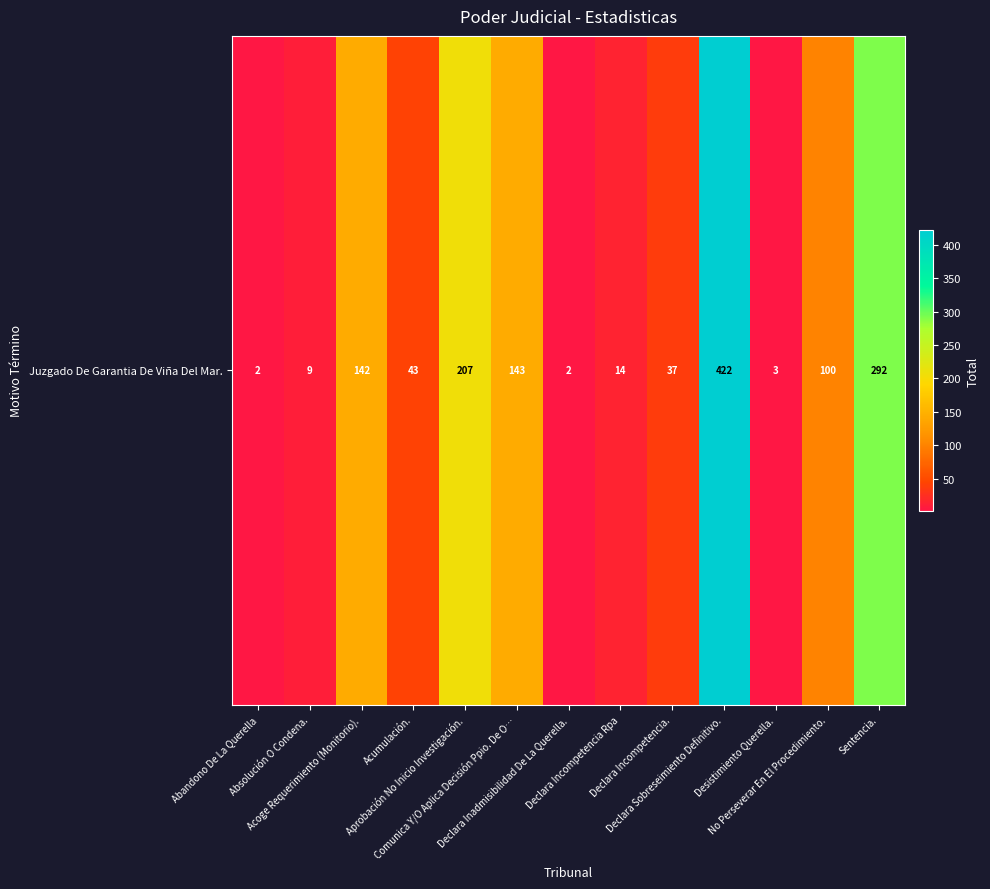

What is the minimum value shown in the chart?

2